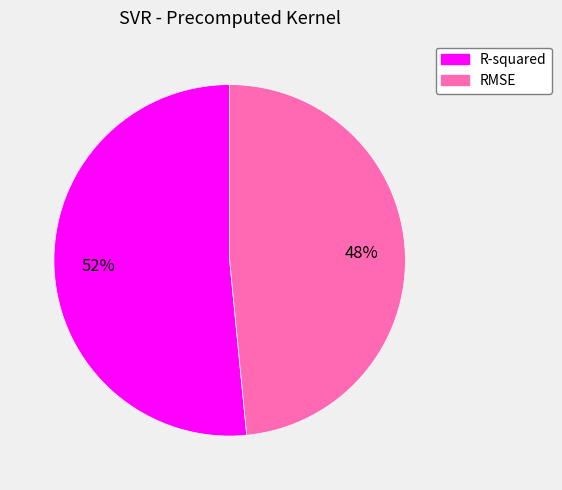

Does RMSE represent more than half of the total?

No